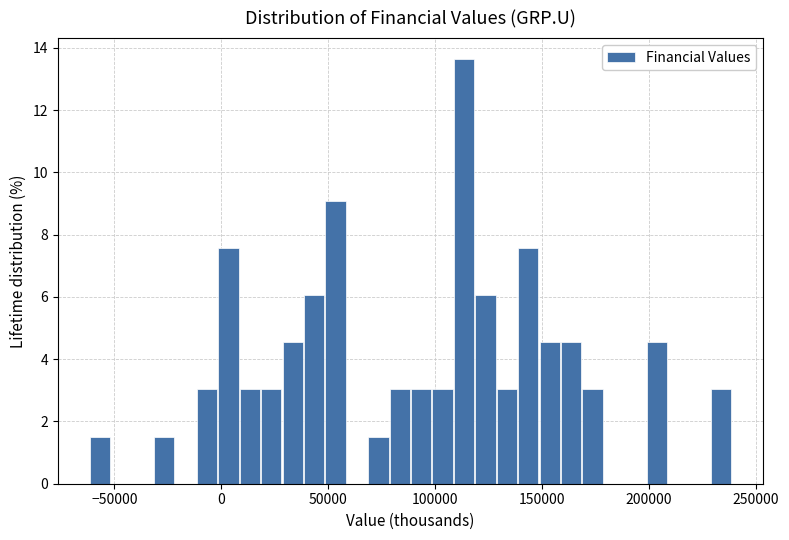

Around what value on the x-axis is the tallest bar? Give the approximate position of its centre, as read against the axis.

115000